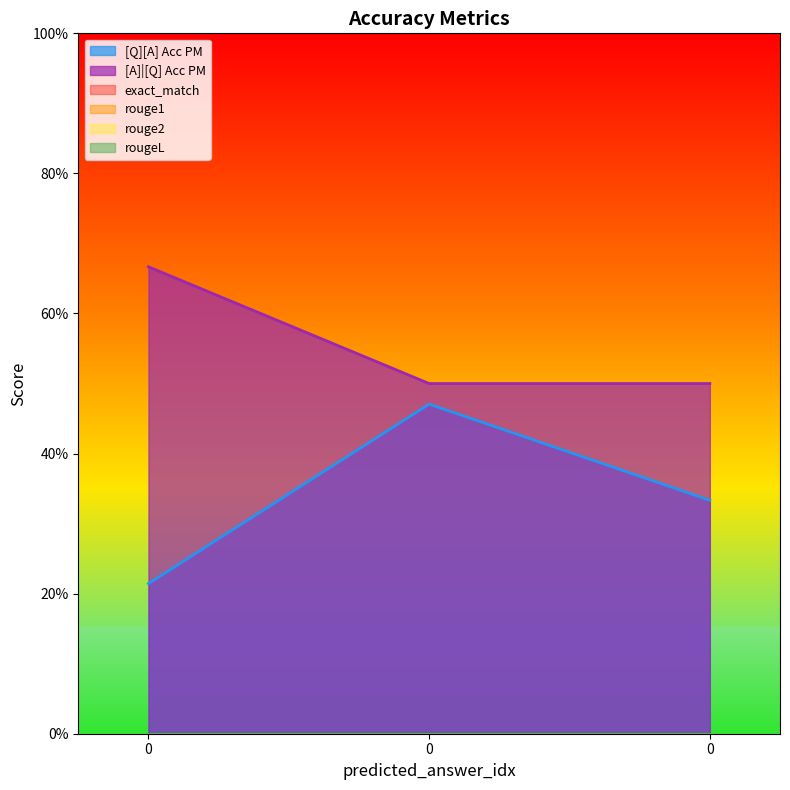

Between 0 and 0, which series saw the biggest shift?

[A]|[Q] Acc PM